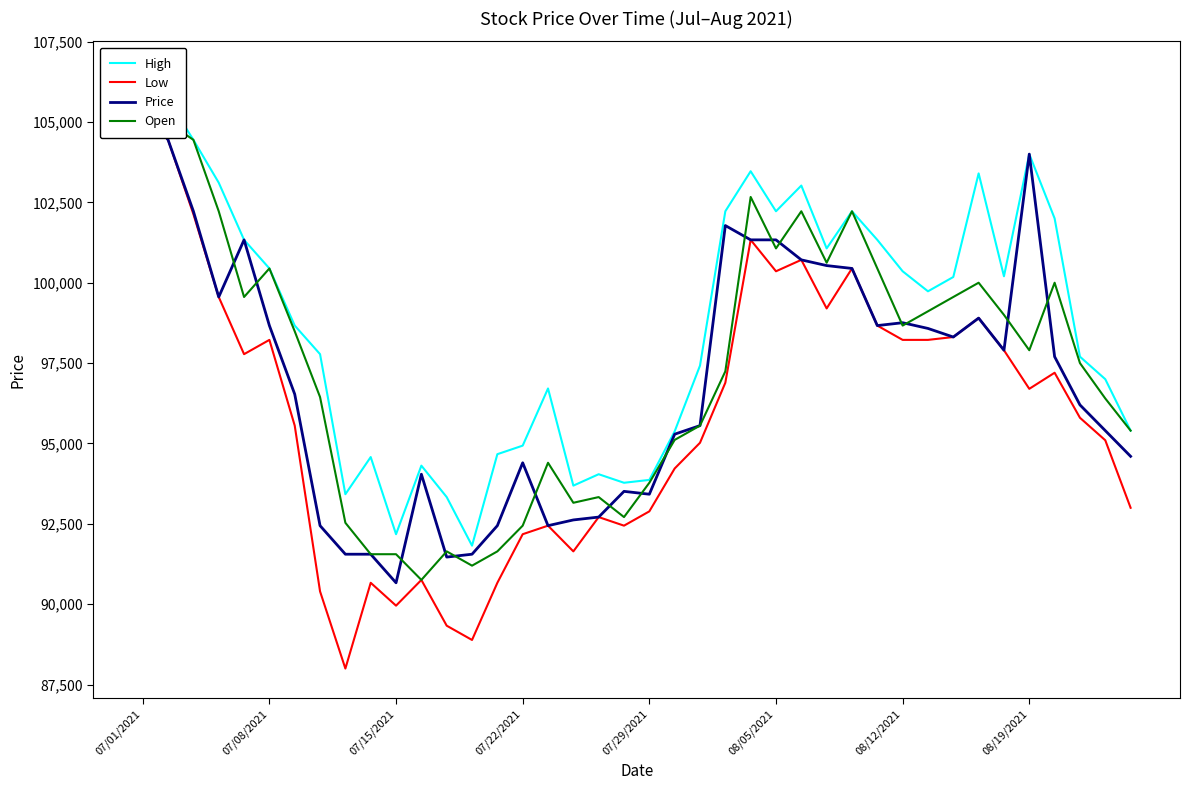

What is the difference between the maximum and minimum values in the Price series?

14755